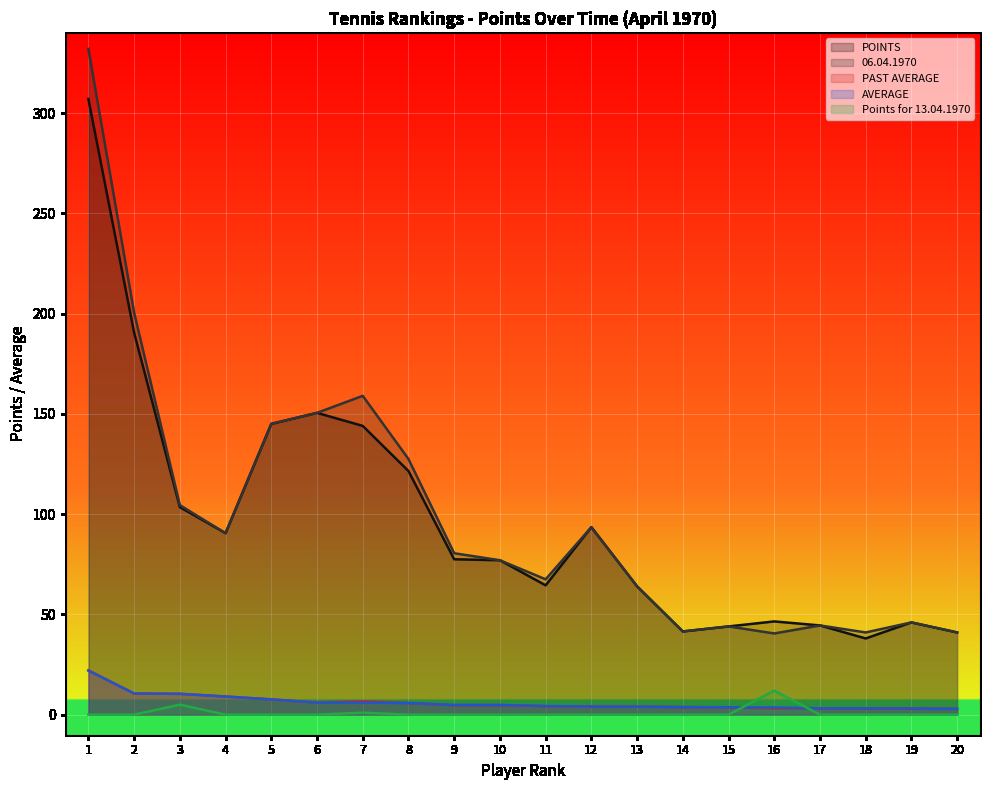

Where is POINTS nearest to the value 172?

2